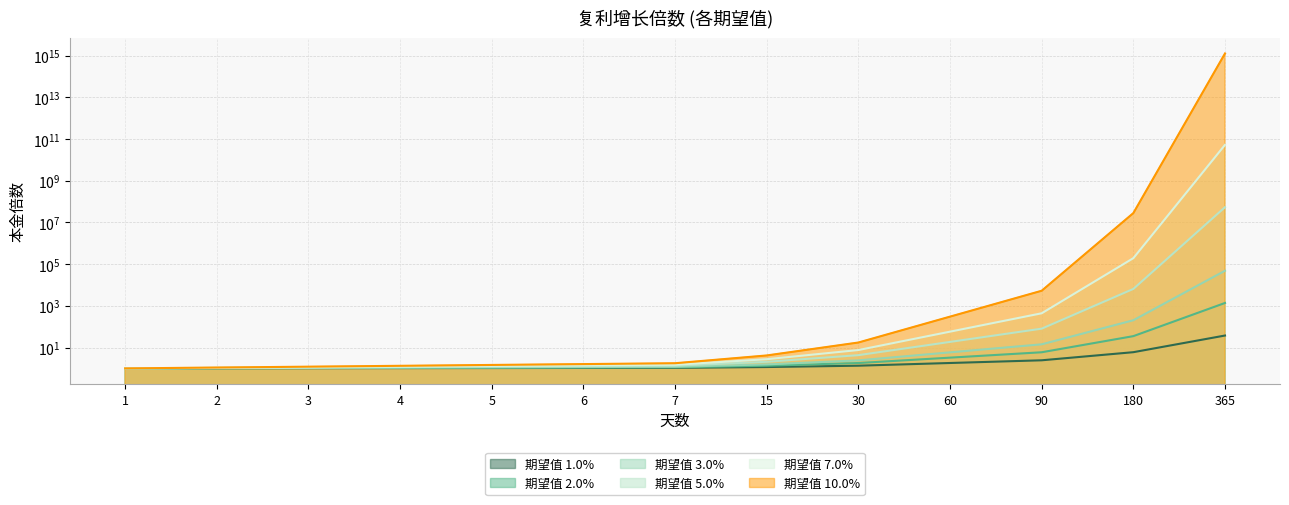

Which series has the largest total across all categories?

期望值 10.0%